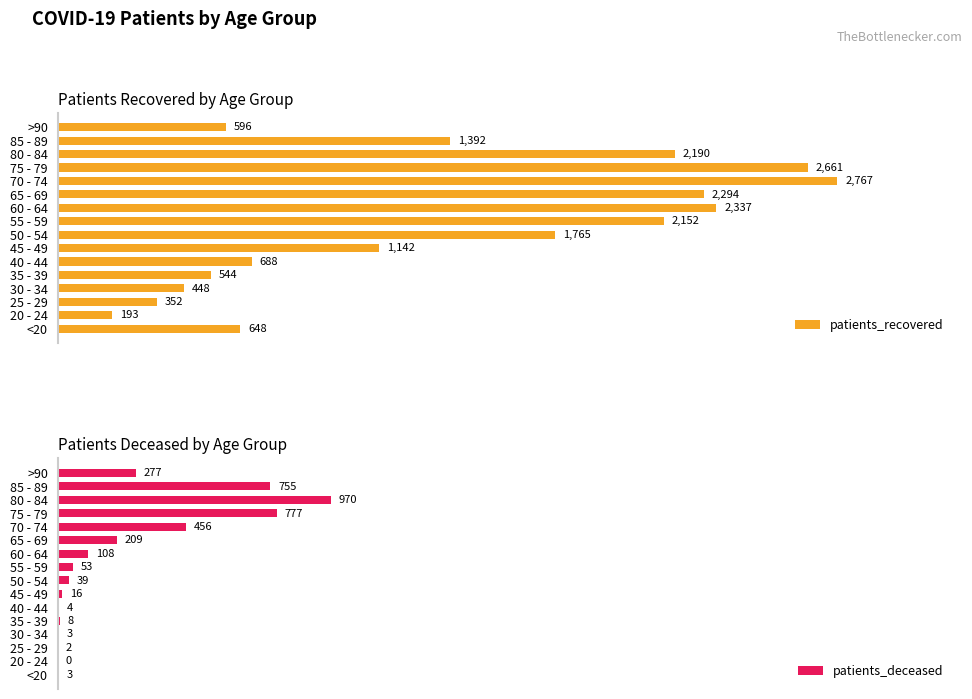

At which label does patients_recovered reach its minimum?

20 - 24